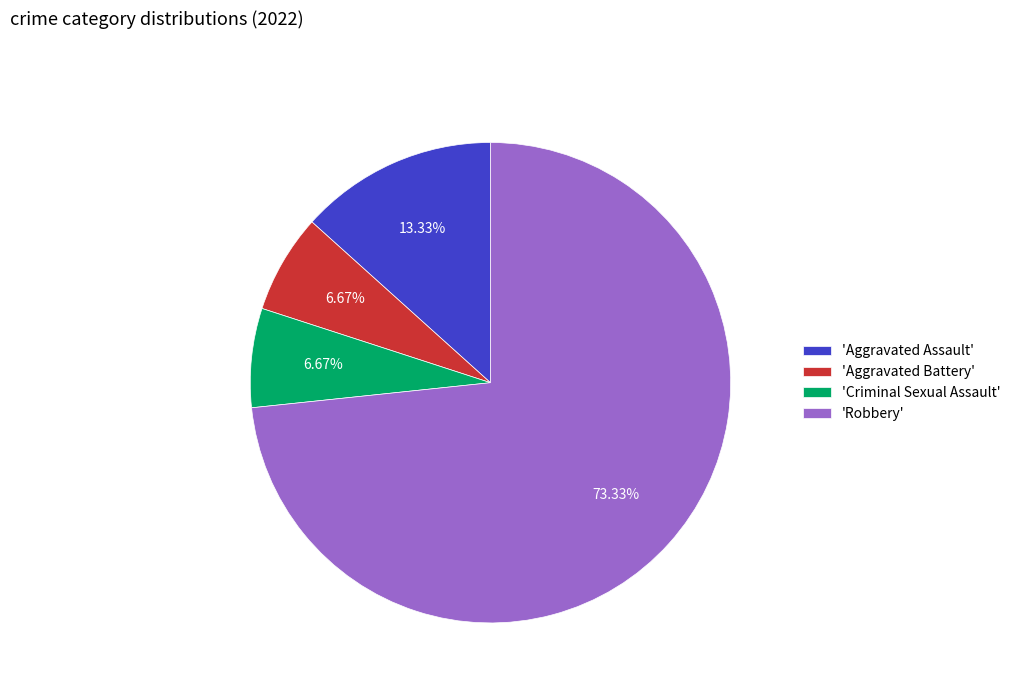

What is the largest slice in the pie chart?

'Robbery'